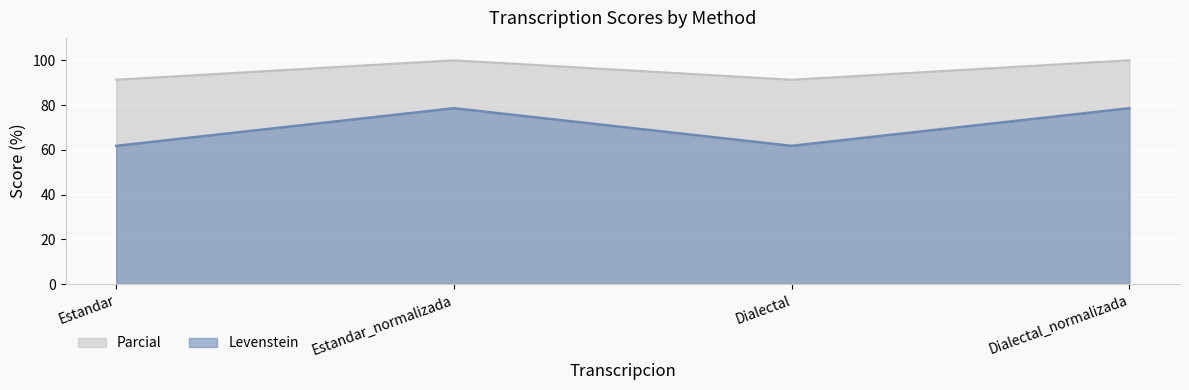

Between Estandar_normalizada and Dialectal_normalizada, which series saw the biggest shift?

Levenstein